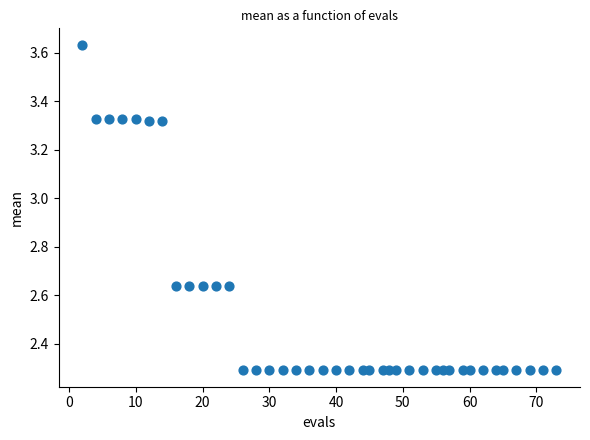

What is the range of Y values (max minus min)?

1.3